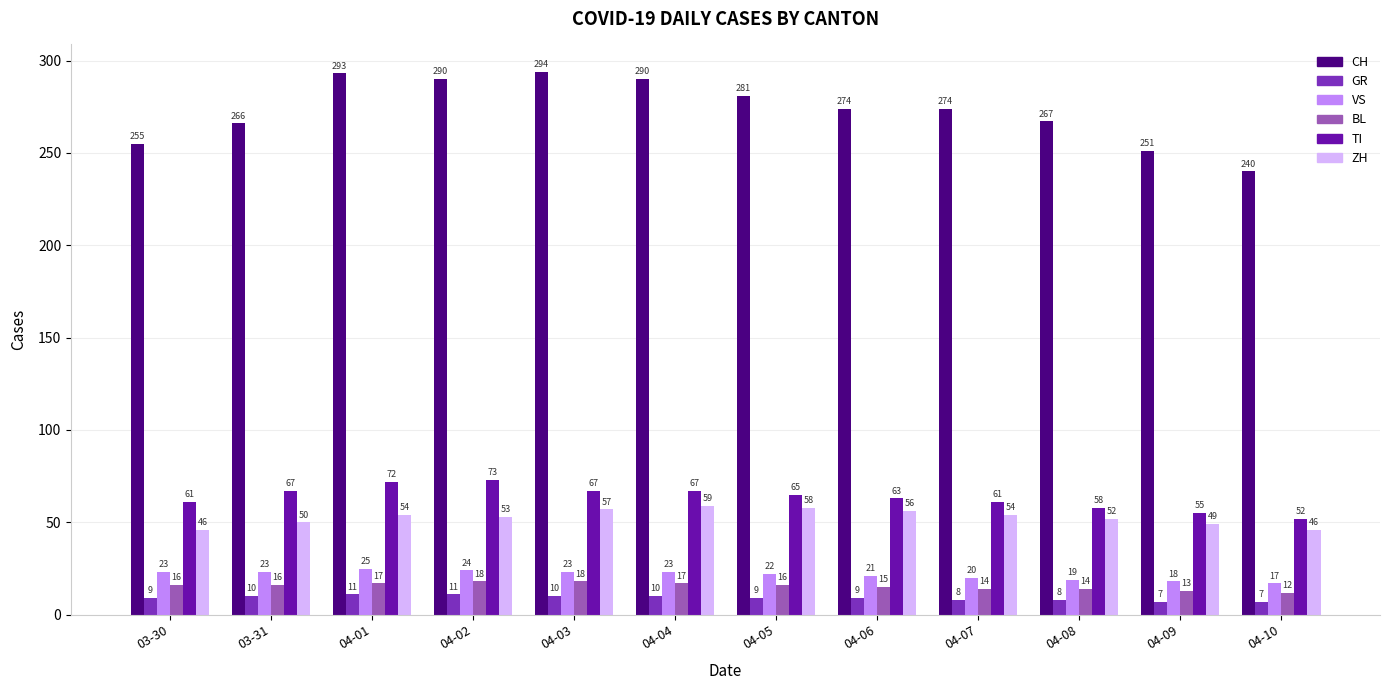

What is the smallest value displayed?

7